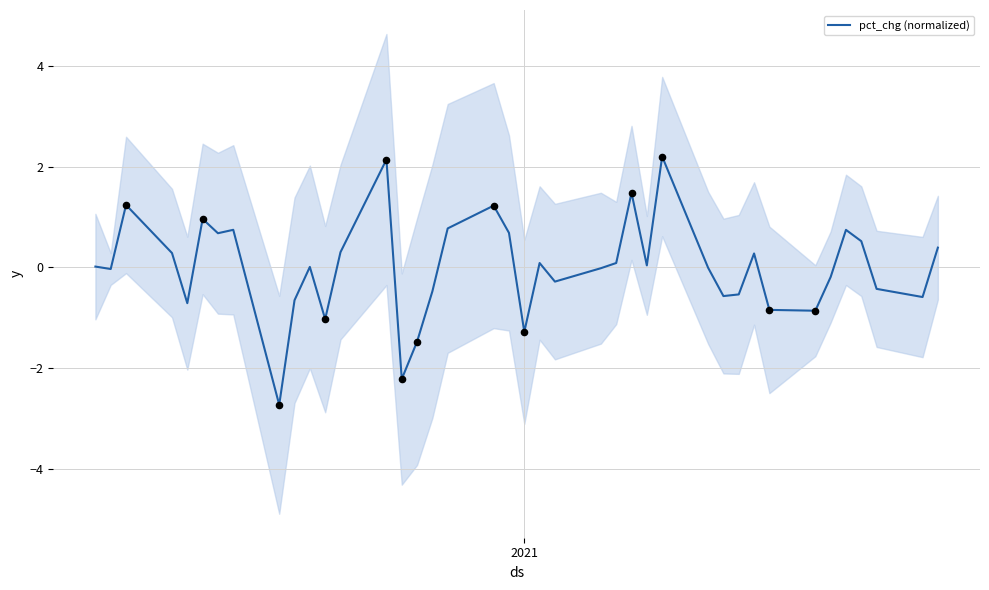

What is the maximum value for pct_chg (normalized)?

2.2